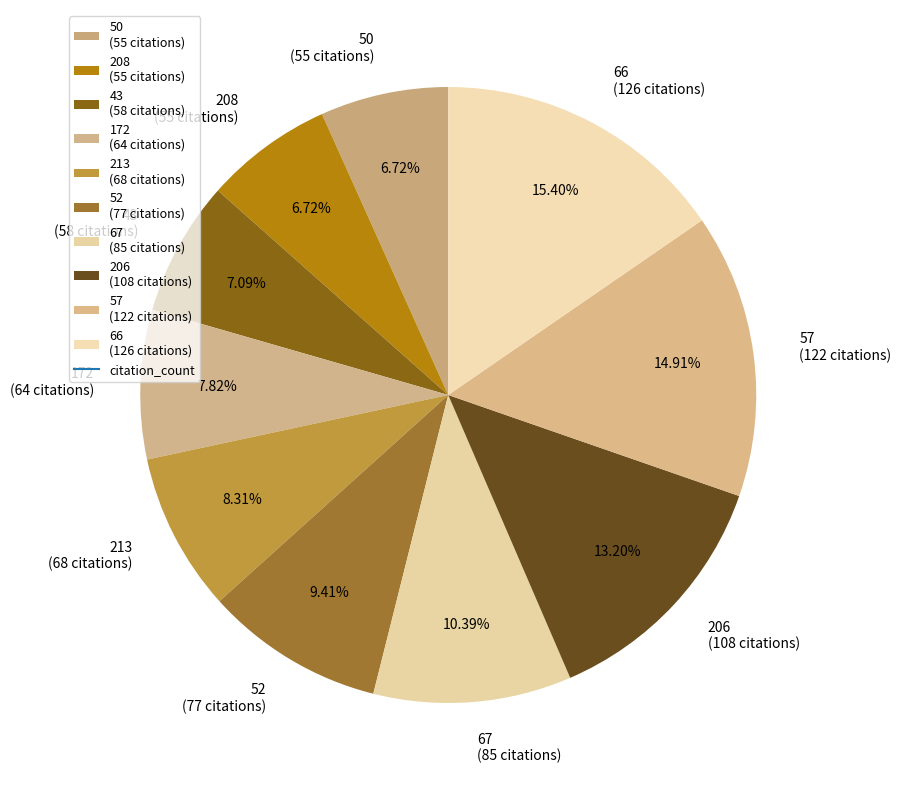

Combined, do 67 (85 citations) and 52 (77 citations) account for over 50%?

No